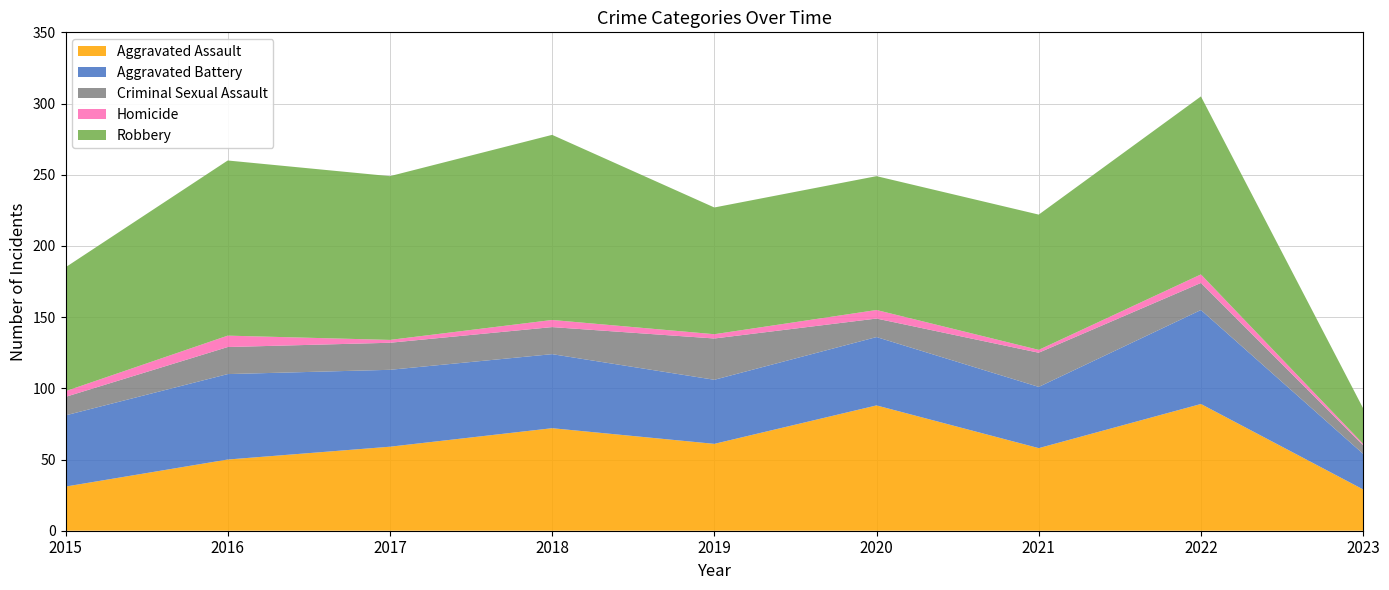

Reading left to right, extract all data points from this chart.

Aggravated Assault: 2015=31	2016=50	2017=59	2018=72	2019=61	2020=88	2021=58	2022=89	2023=29
Aggravated Battery: 2015=50	2016=60	2017=54	2018=52	2019=45	2020=48	2021=43	2022=66	2023=25
Criminal Sexual Assault: 2015=13	2016=19	2017=19	2018=19	2019=29	2020=13	2021=24	2022=19	2023=6
Homicide: 2015=4	2016=8	2017=2	2018=5	2019=3	2020=6	2021=2	2022=6	2023=1
Robbery: 2015=87	2016=123	2017=115	2018=130	2019=89	2020=94	2021=95	2022=125	2023=25